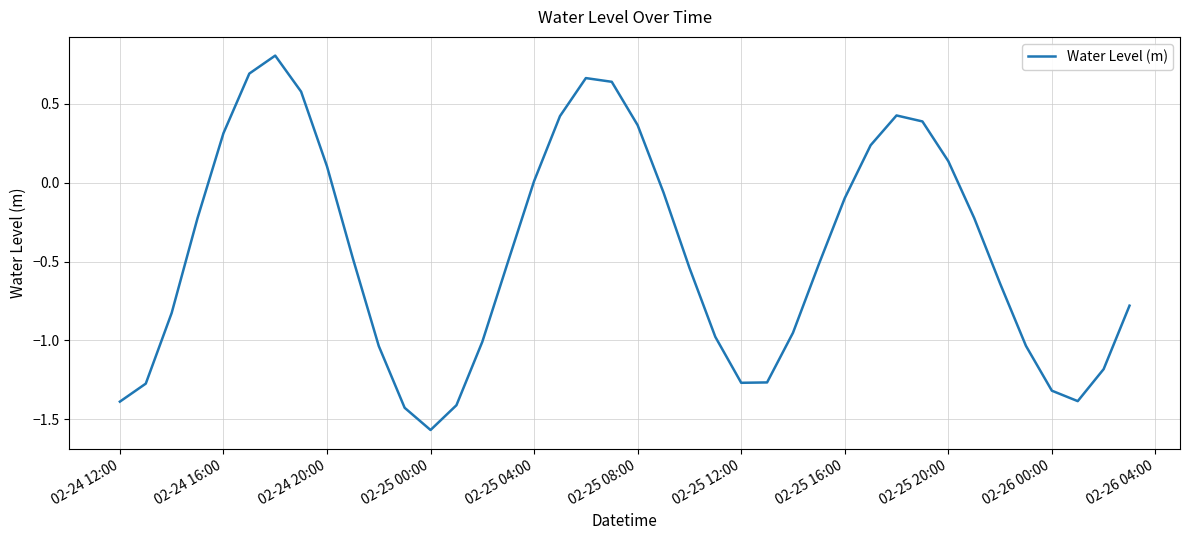

What is the maximum value shown in the chart?

0.8